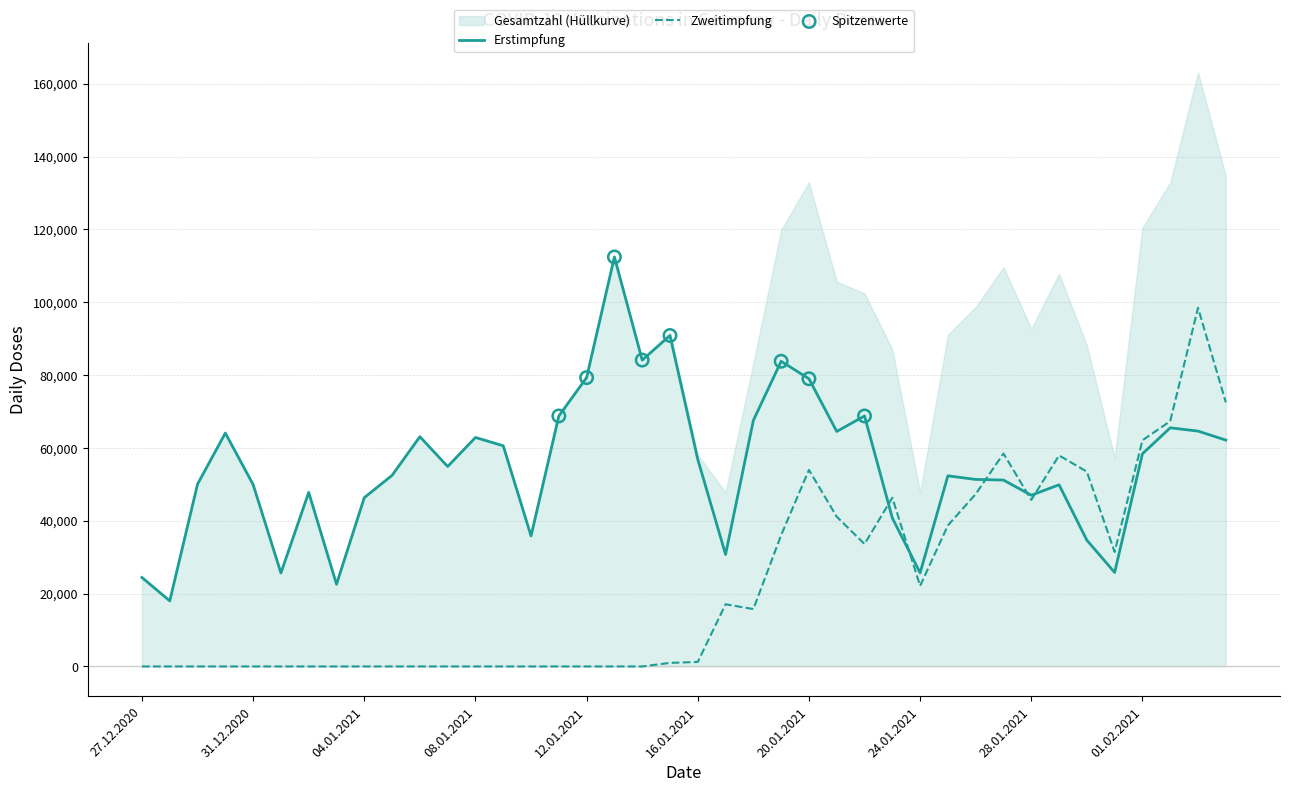

Which series reaches the maximum Y coordinate?

Gesamtzahl verabreichter Impfstoffdosen